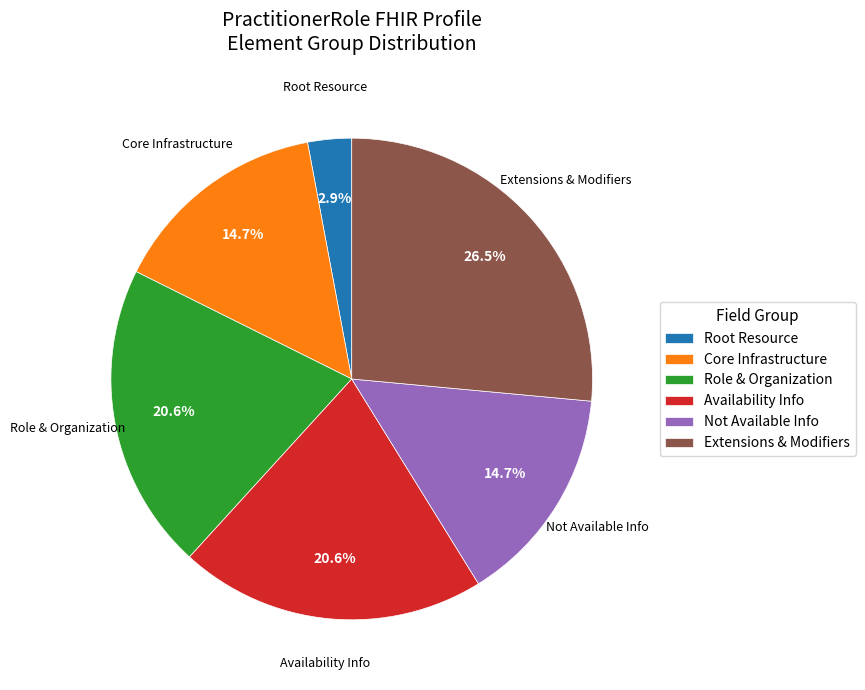

Which category has the smallest portion of the pie?

Root Resource